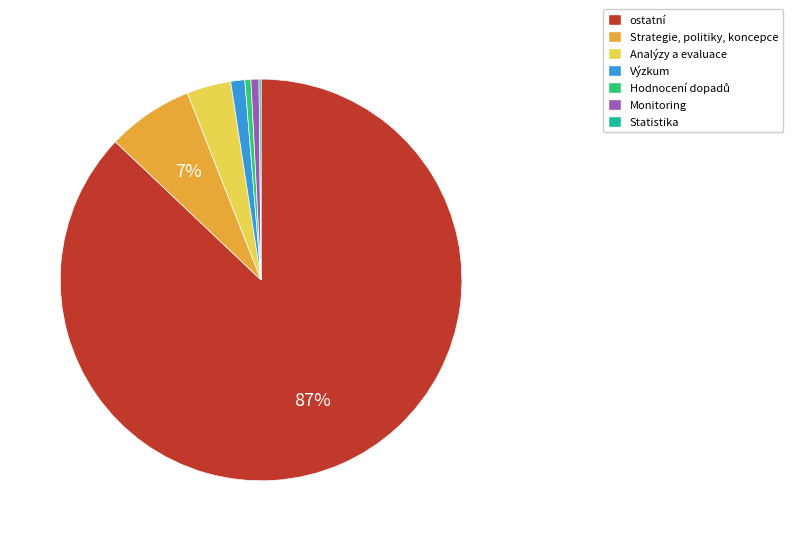

Which category accounts for the majority?

ostatní